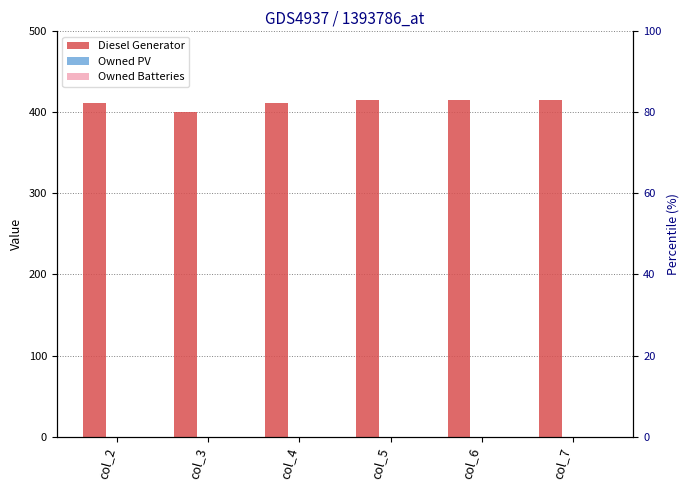

At col_5, list the series in order from smallest to largest.

Owned PV, Owned Batteries, Diesel Generator